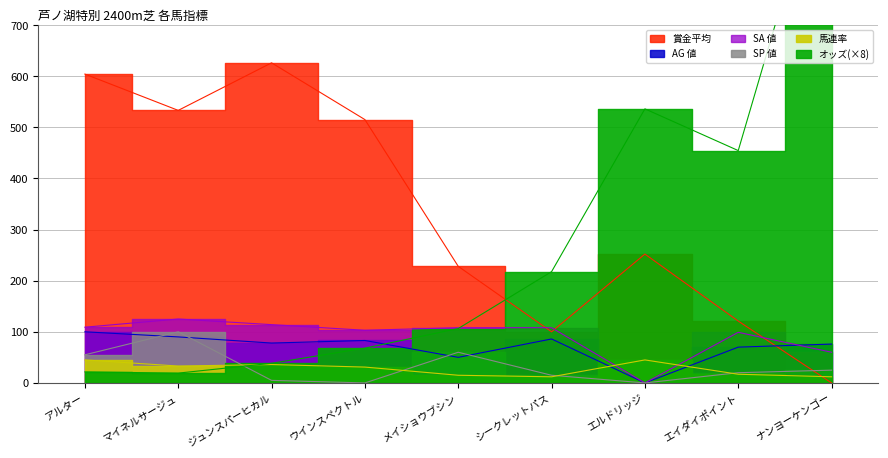

Read the SA 値 value at ジュンスパーヒカル.

114.0